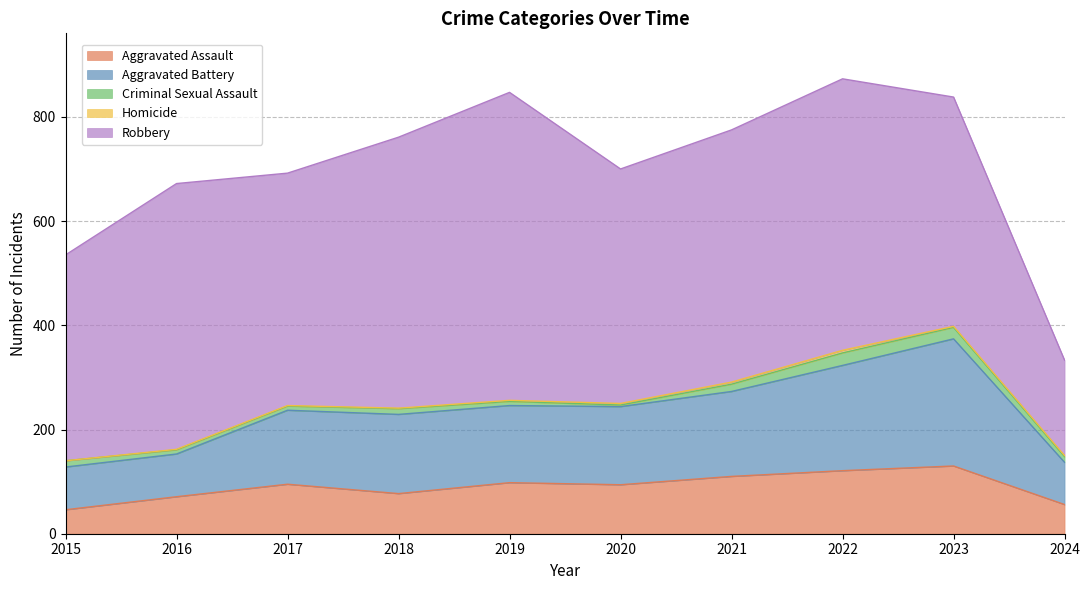

How many interior local peaks does the Aggravated Assault series have?

3